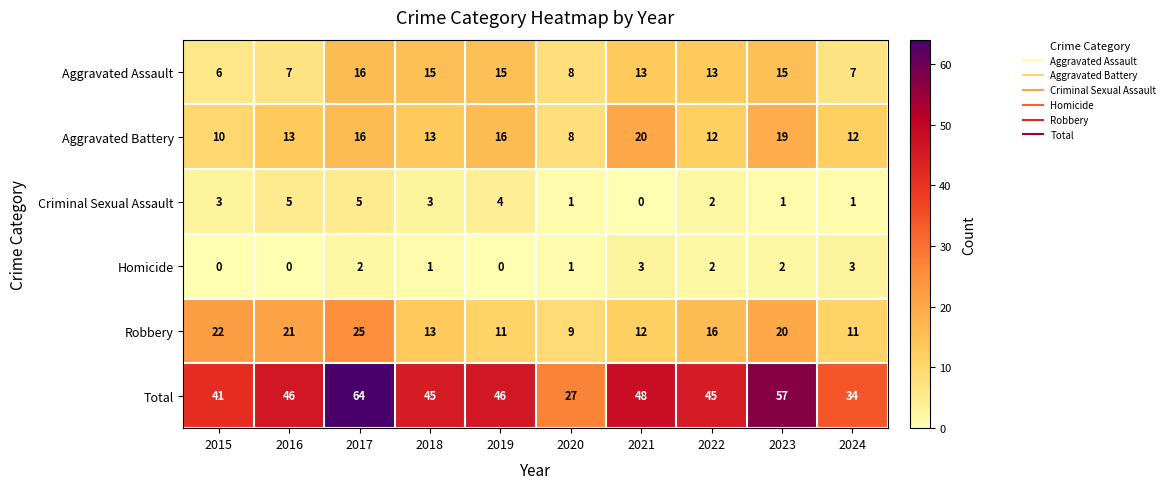

True or false: Total has a value of 31 at 2023.

False